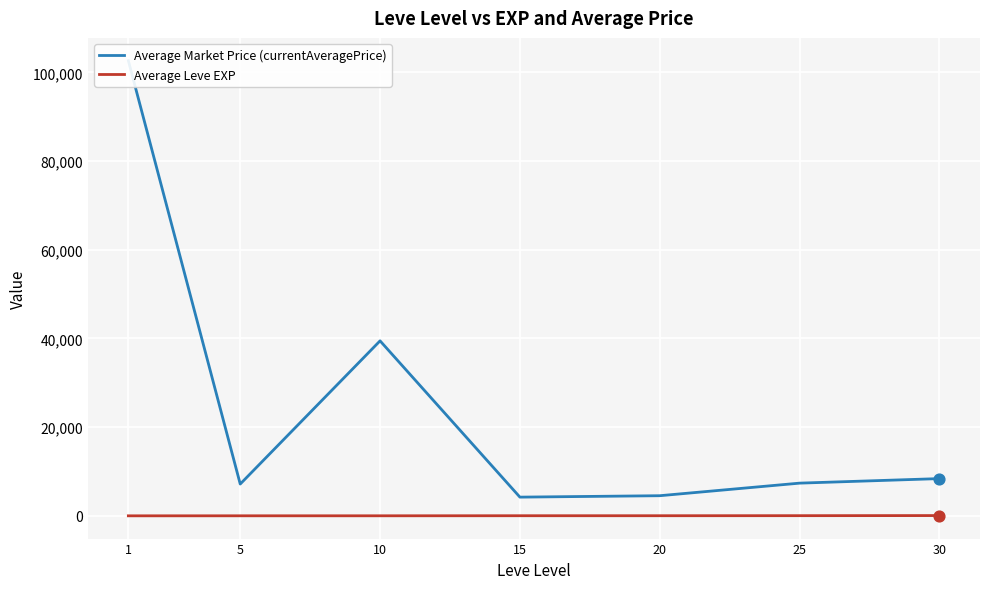

Which series contains the highest Y value?

Average Market Price (currentAveragePrice)